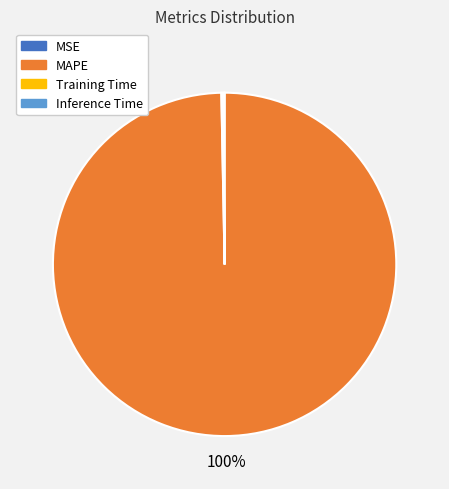

To the nearest percent, what is the difference between the largest and smallest slice percentages?

100%